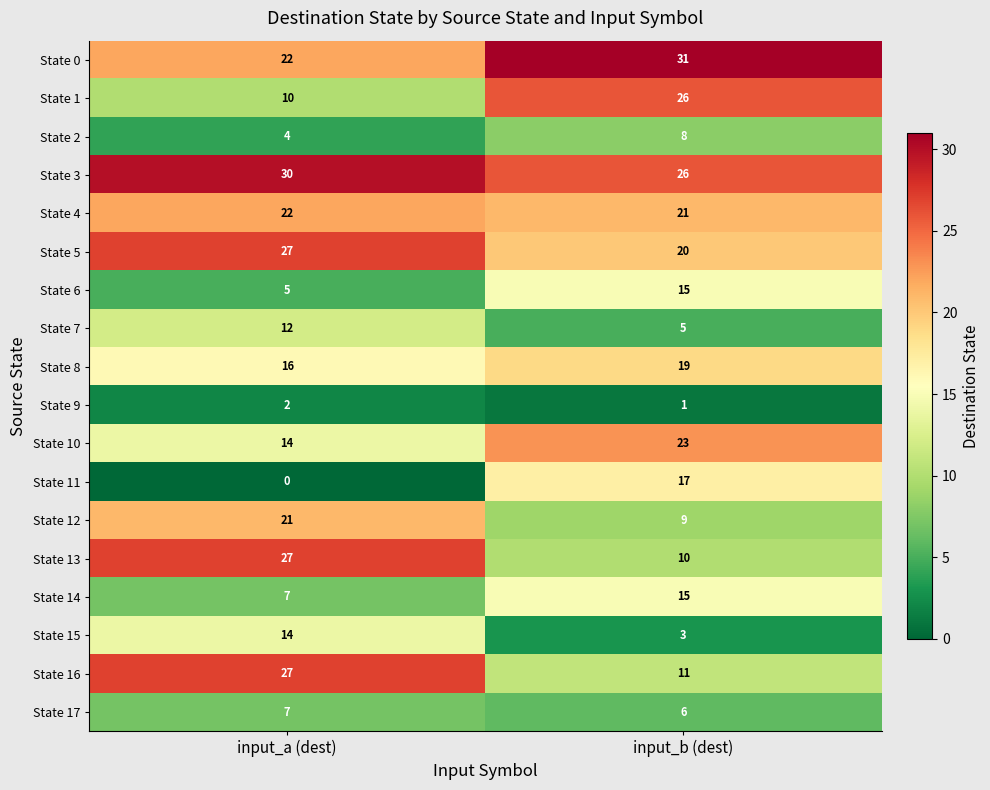

Which label corresponds to the largest value in the chart?

input_b (dest)